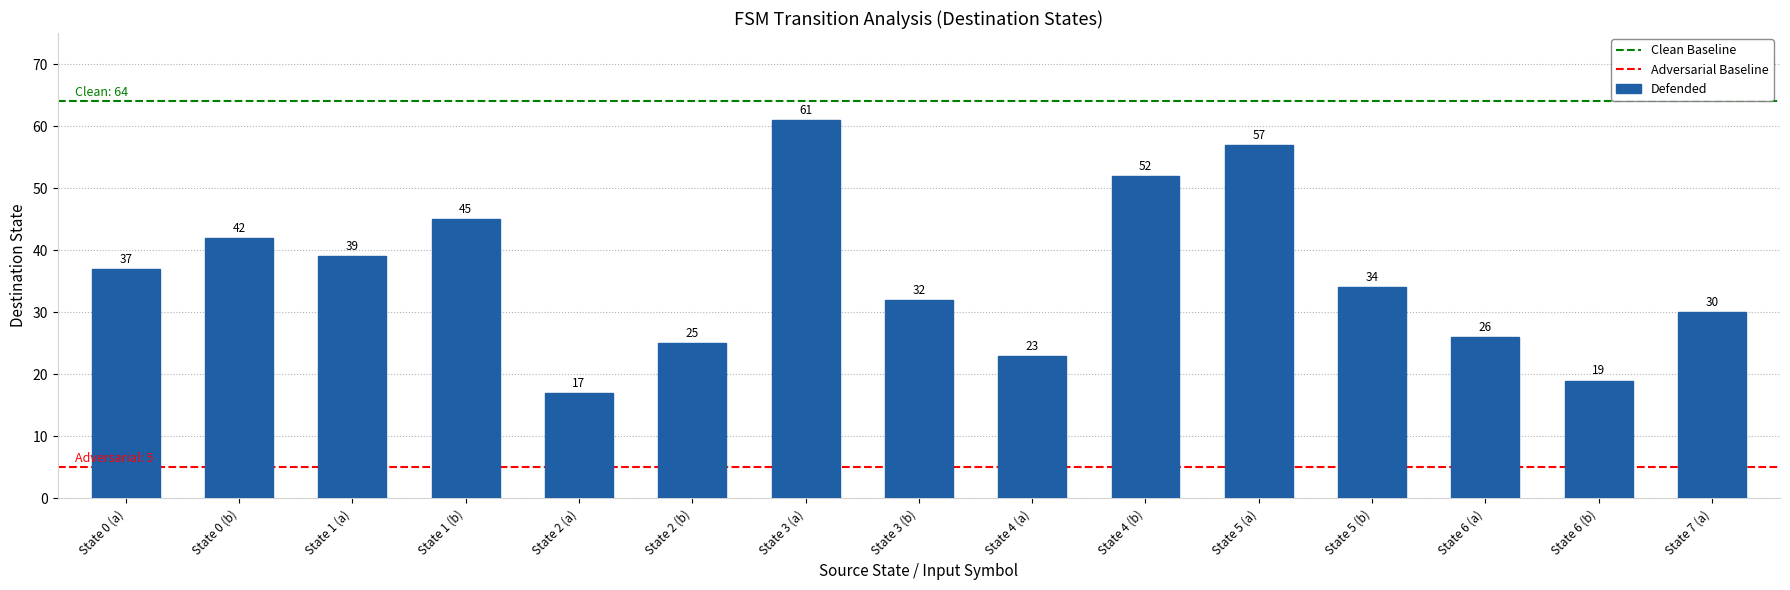

What is the change in value from State 0 (b) to State 6 (b)?

-23